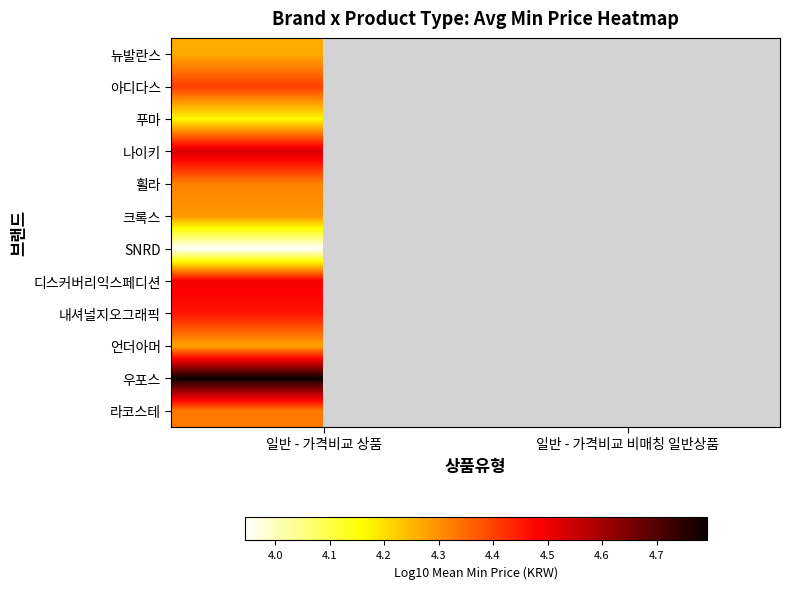

How many categories are shown in the chart?

2